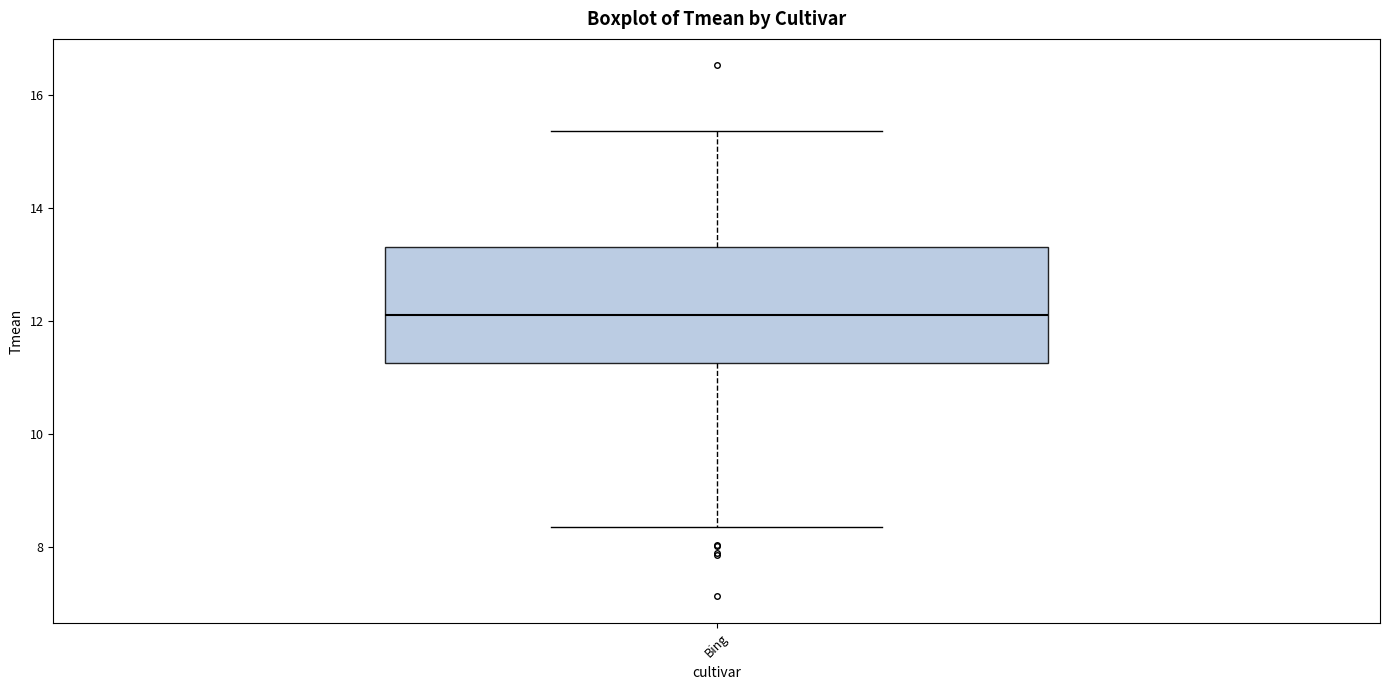

Where does the median line of the box for Bing sit on the y-axis? The values are not printed on the chart, so give them approximately, as read against the axis.

12.2